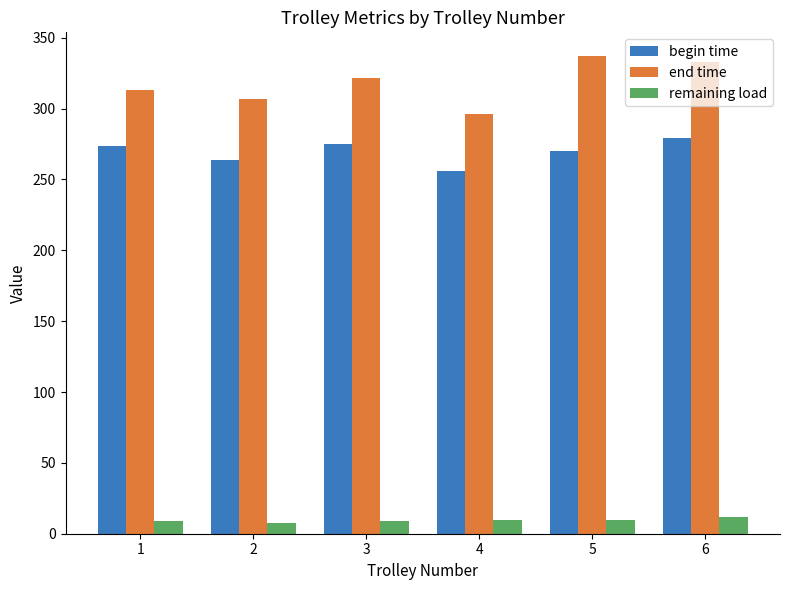

The value of end time at 2 is 489.5. True or false?

False